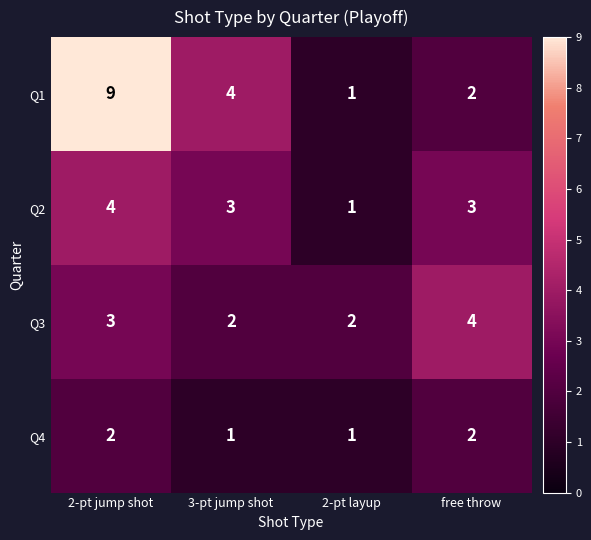

What is the spread (max minus min) of values at 2-pt jump shot?

7